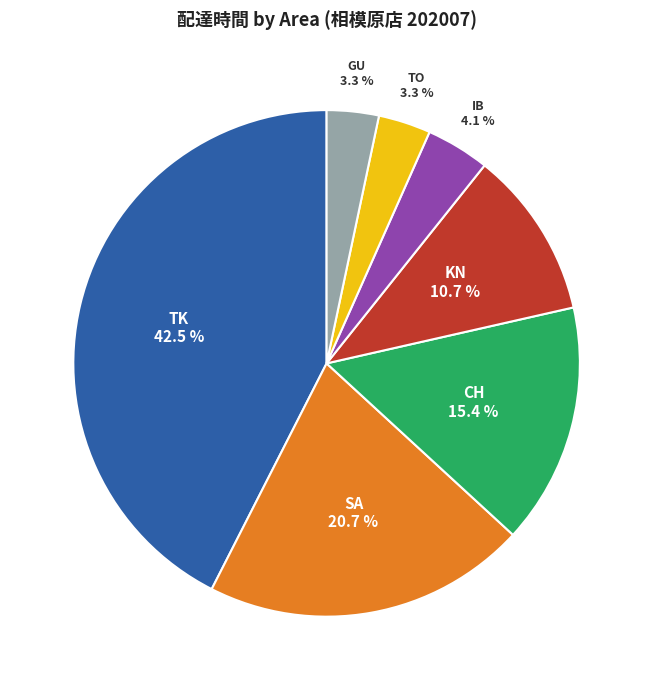

To the nearest percent, what is the difference between the largest and smallest slice percentages?

39%